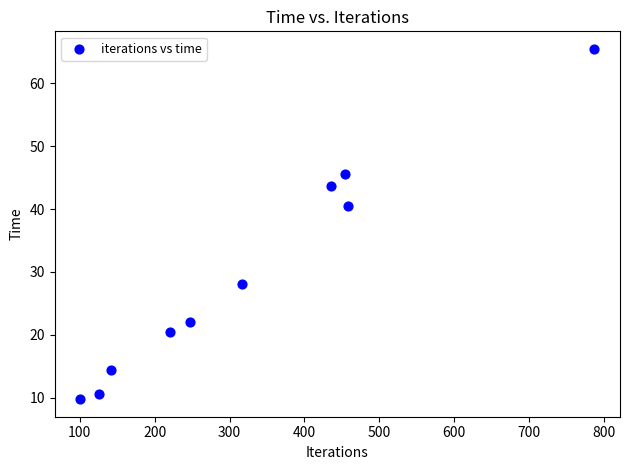

What Y value in the scatter plot is closest to 37?

40.6